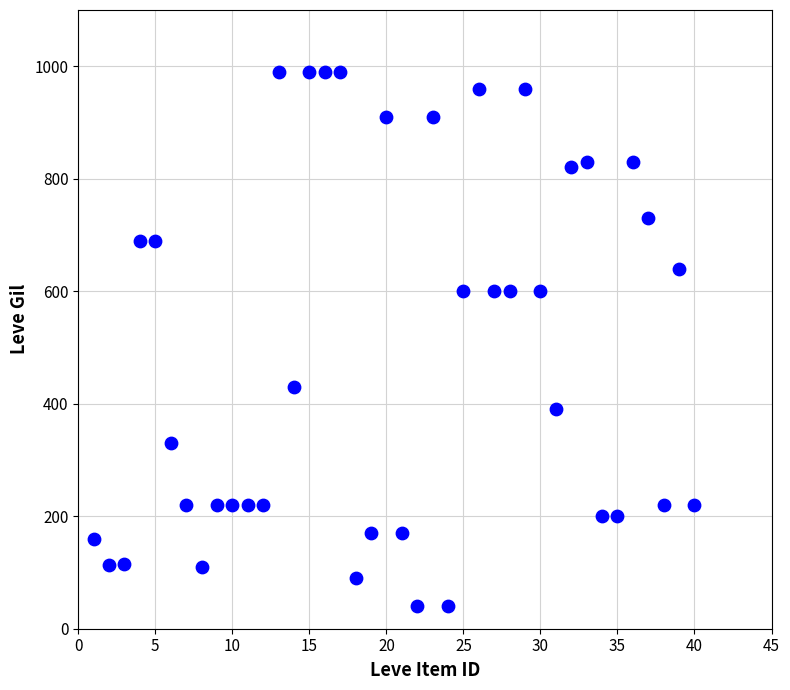

What is the range of X values (max minus min)?

39